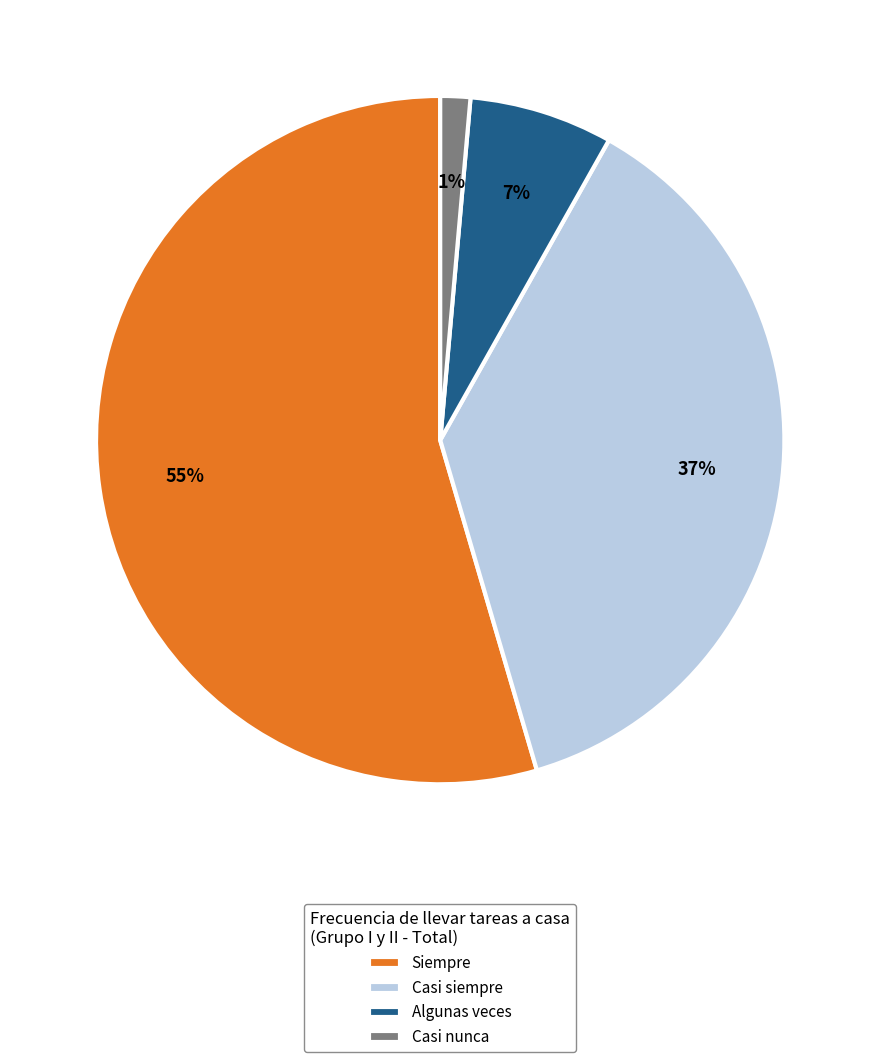

Which has a higher value, Siempre or Casi siempre?

Siempre